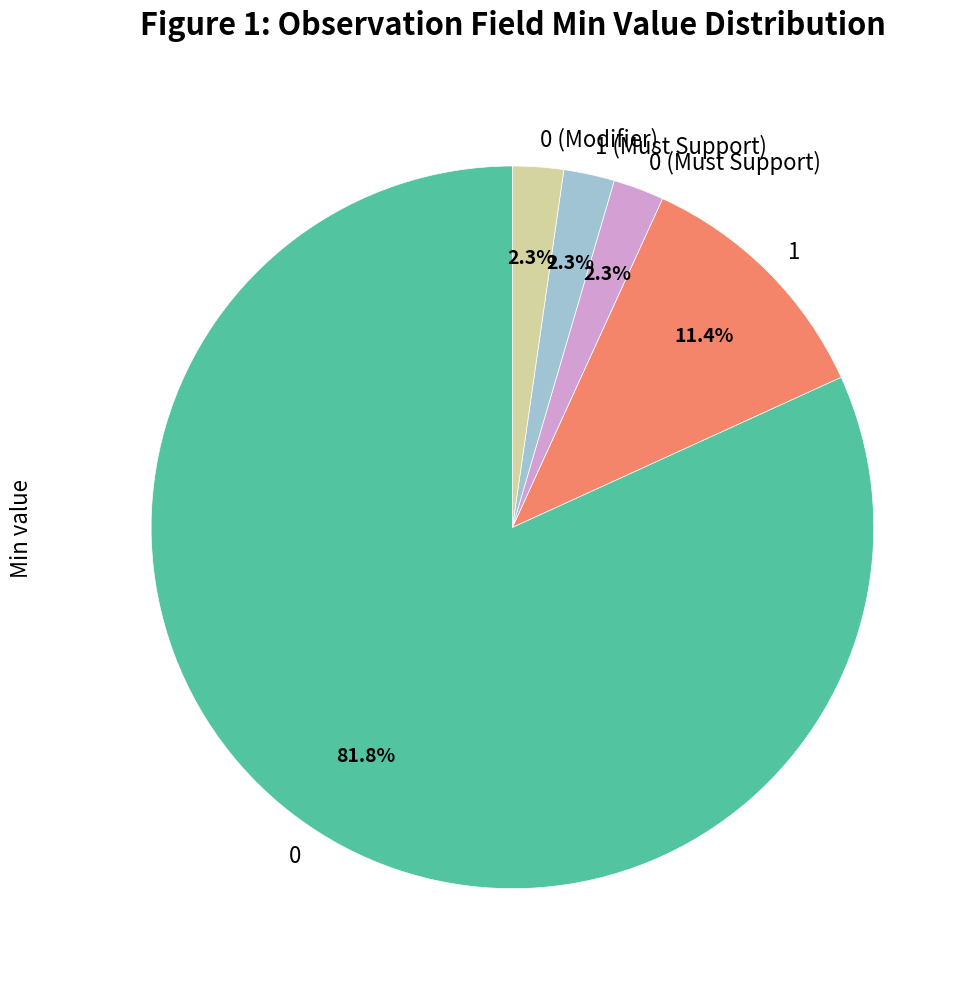

Does 0 (Modifier) represent more than half of the total?

No